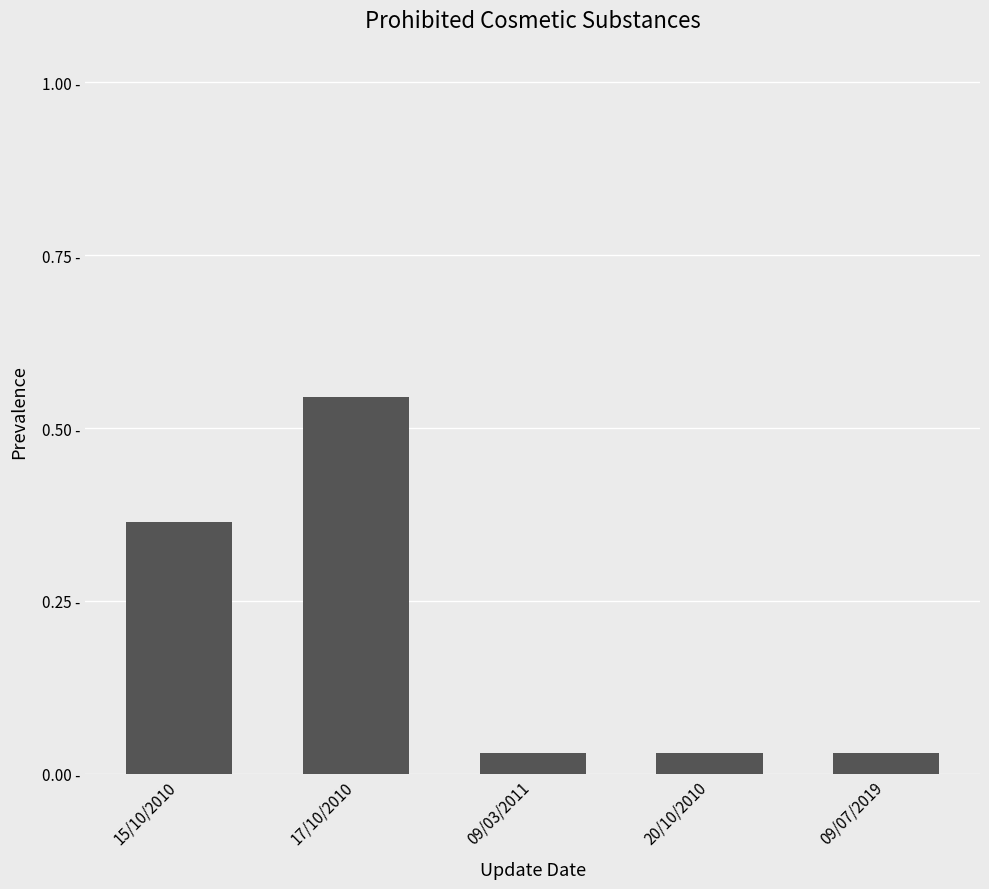

True or false: the data shows 0.2 at 15/10/2010.

False